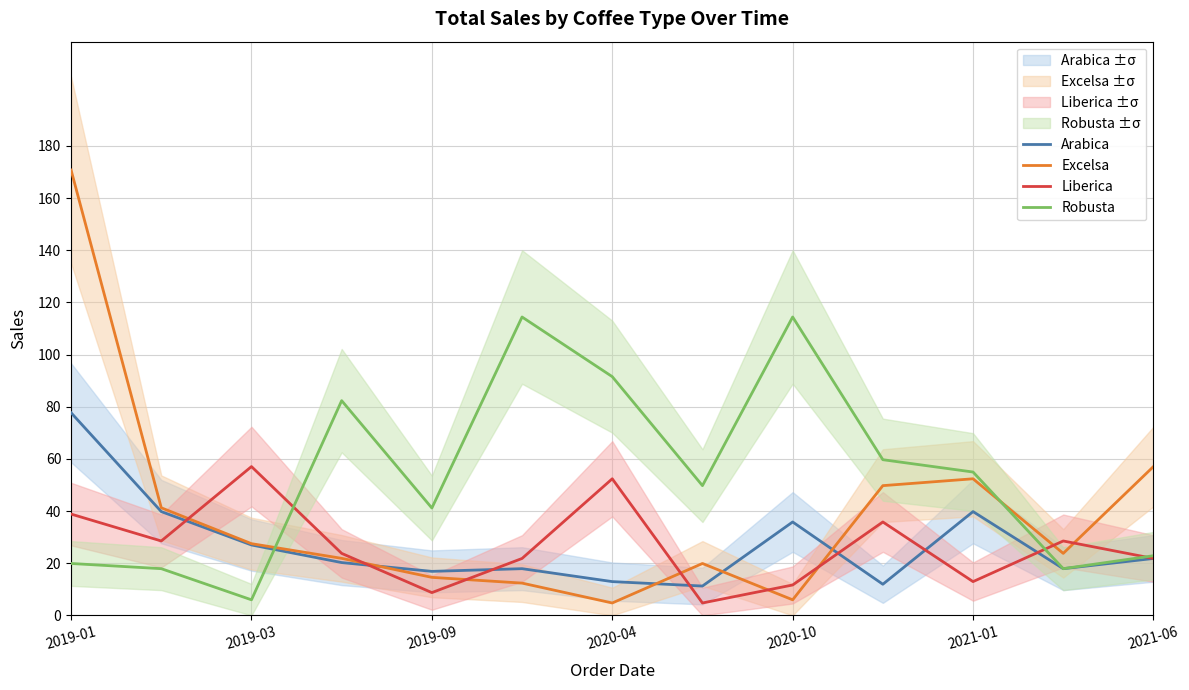

What value does the Liberica series have at 9?

35.8